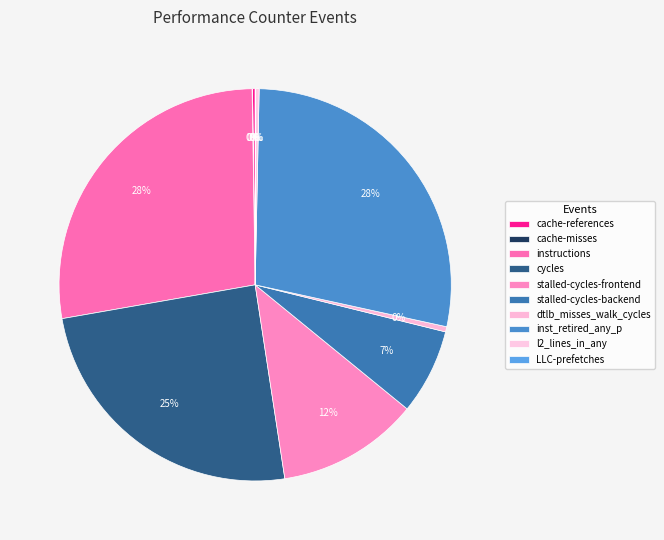

What is the change in value from cache-references to stalled-cycles-frontend?

+5863407810